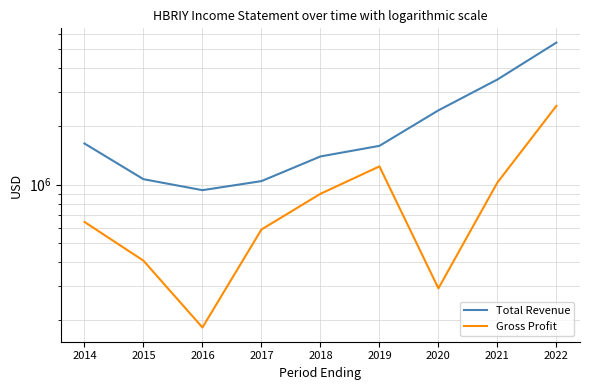

True or false: Gross Profit and Total Revenue cross at least once.

False